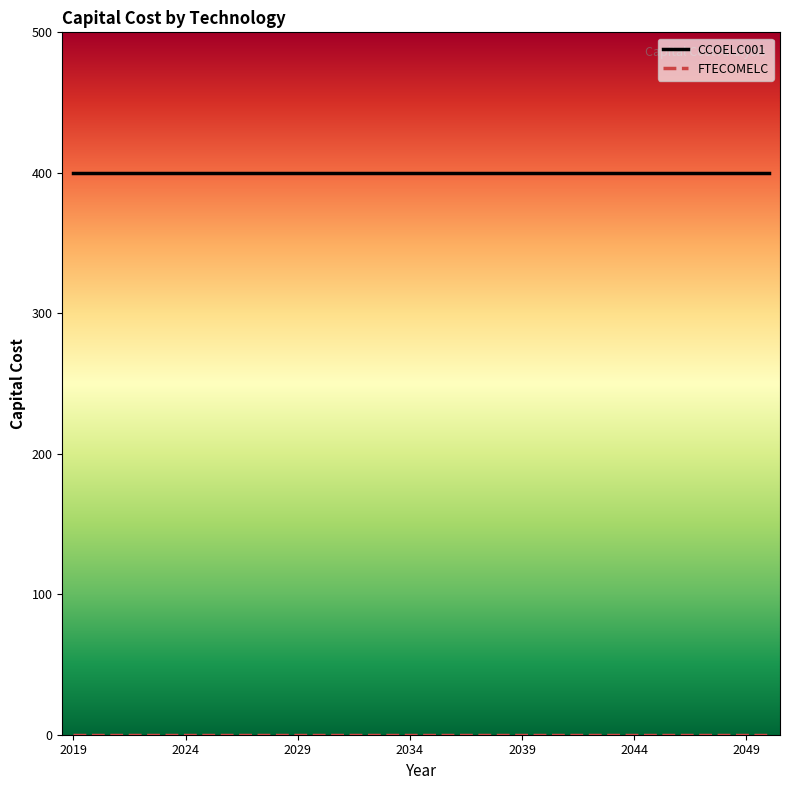

What is the greatest value displayed?

400